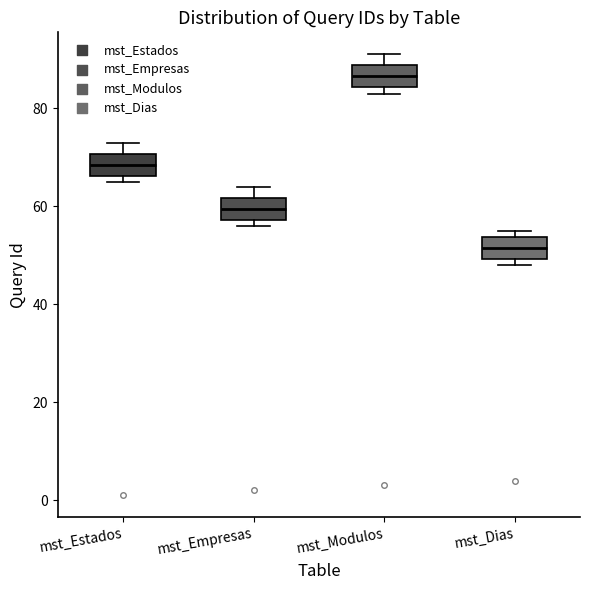

Reading left to right, read every box against the y-axis: the position of its median line, the range the box covers, and the ends of its whiskers. The values are not printed on the chart, so give them approximately, as read against the axis.

mst_Estados: median 68, box 66 to 70, whiskers 66 (just below the box's lower edge) to 74
mst_Empresas: median 60, box 58 to 62, whiskers 56 to 64
mst_Modulos: median 86, box 84 to 88, whiskers 84 (just below the box's lower edge) to 92
mst_Dias: median 52, box 50 to 54, whiskers 48 to 56